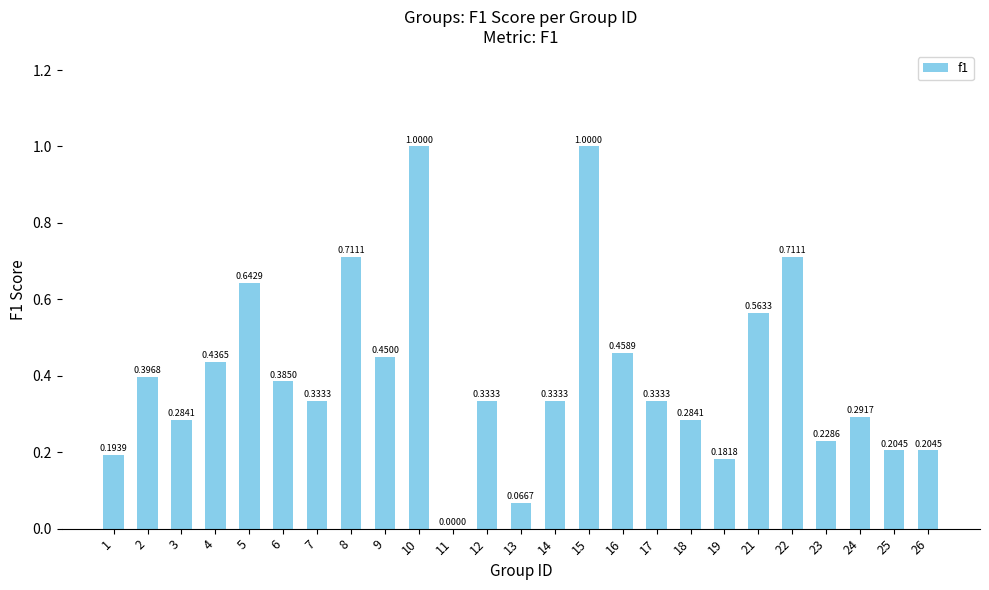

Which has a higher value, 24 or 3?

24